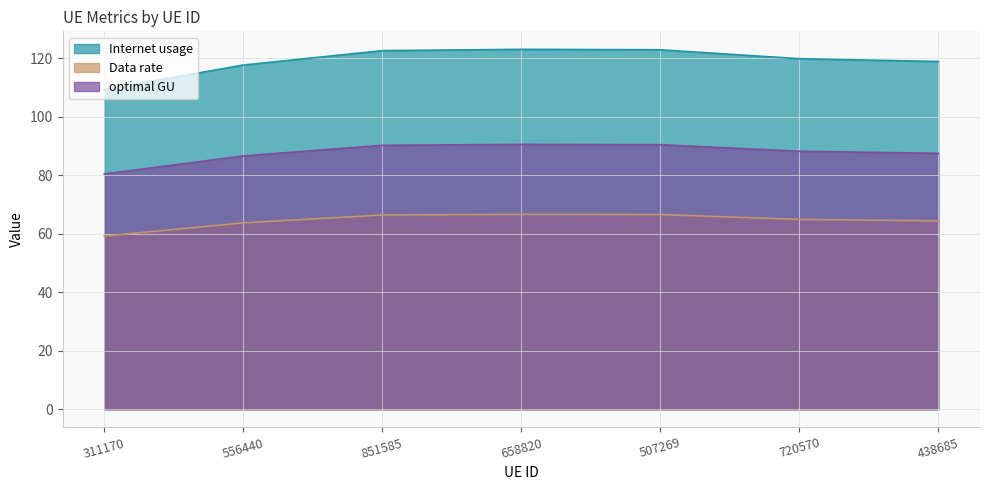

Which series has the largest total across all categories?

Internet usage